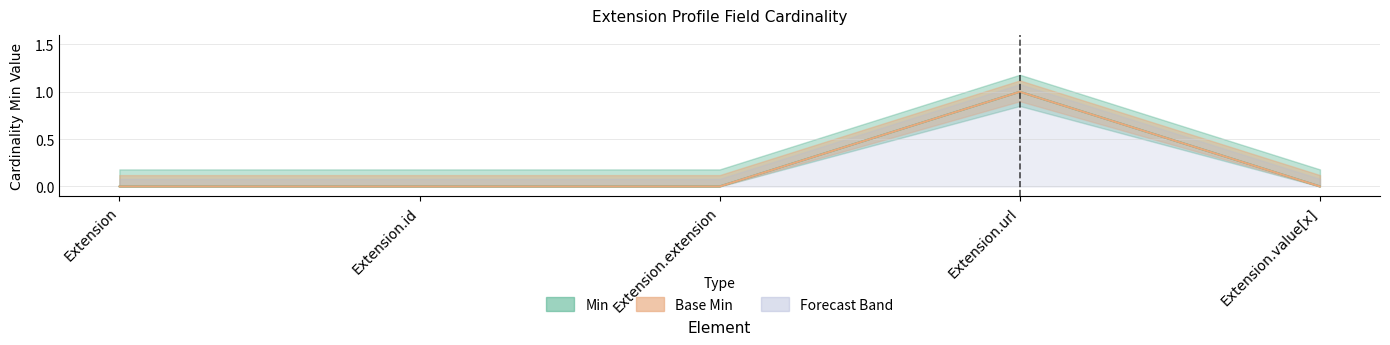

At which label is Base Min closest to 0?

Extension